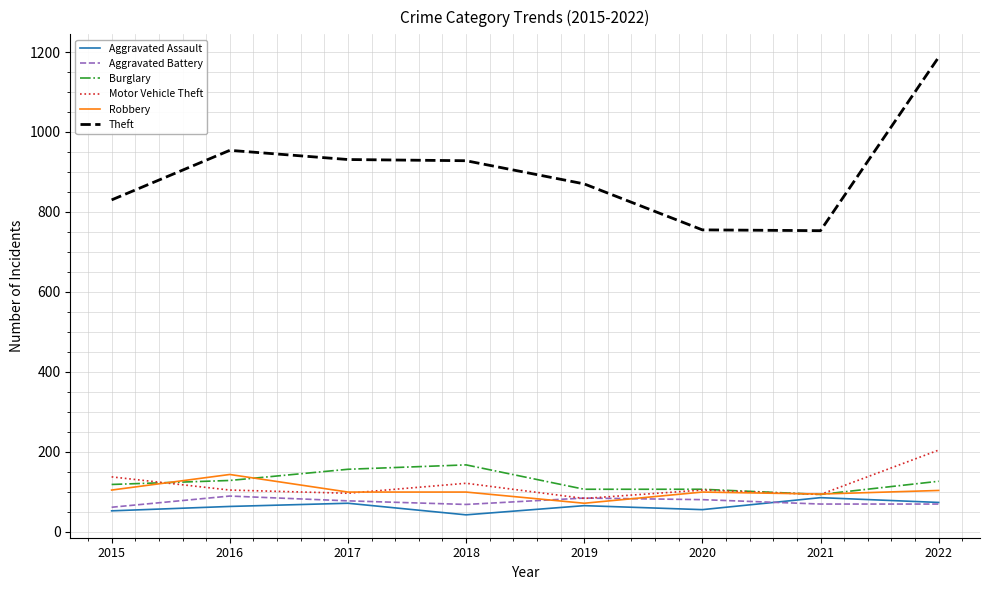

True or false: Motor Vehicle Theft and Theft cross at least once.

False